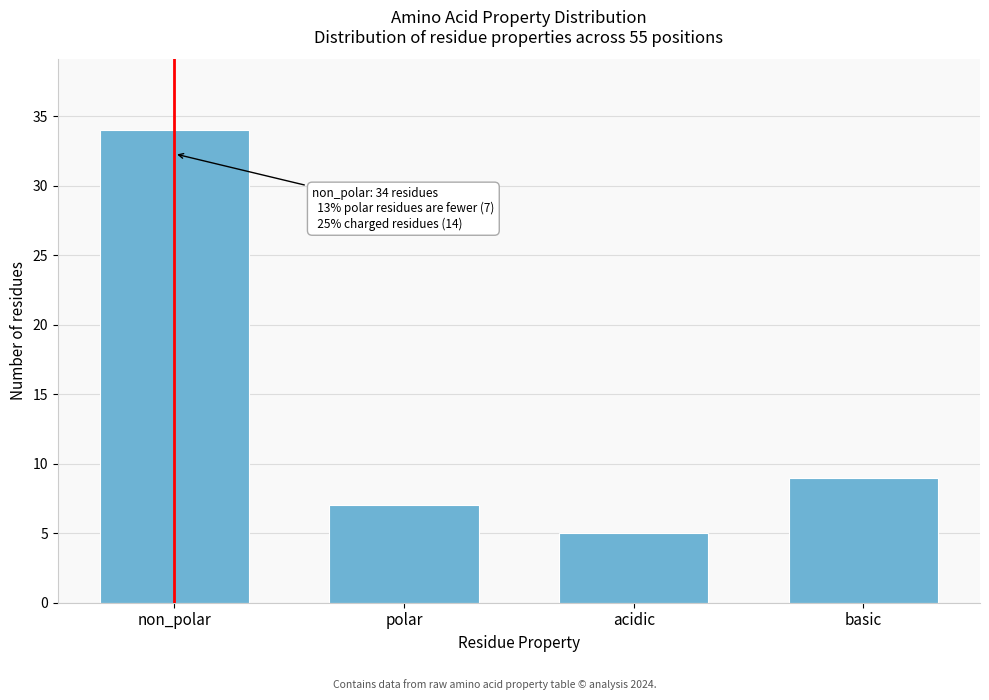

Reading left to right, extract all data points from this chart.

34	7	5	9